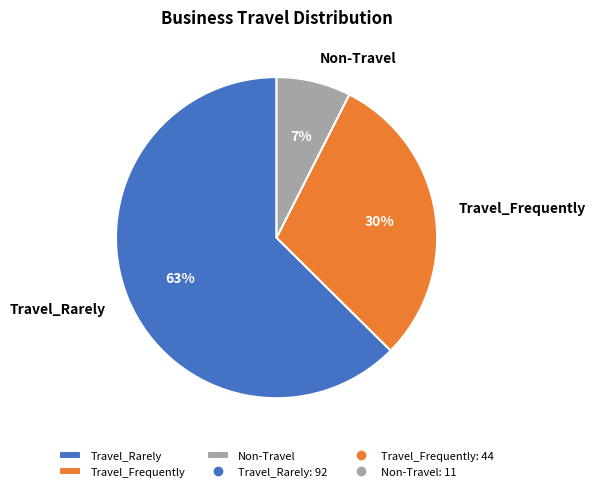

To the nearest percent, what is the combined percentage of Non-Travel and Travel_Rarely?

70%